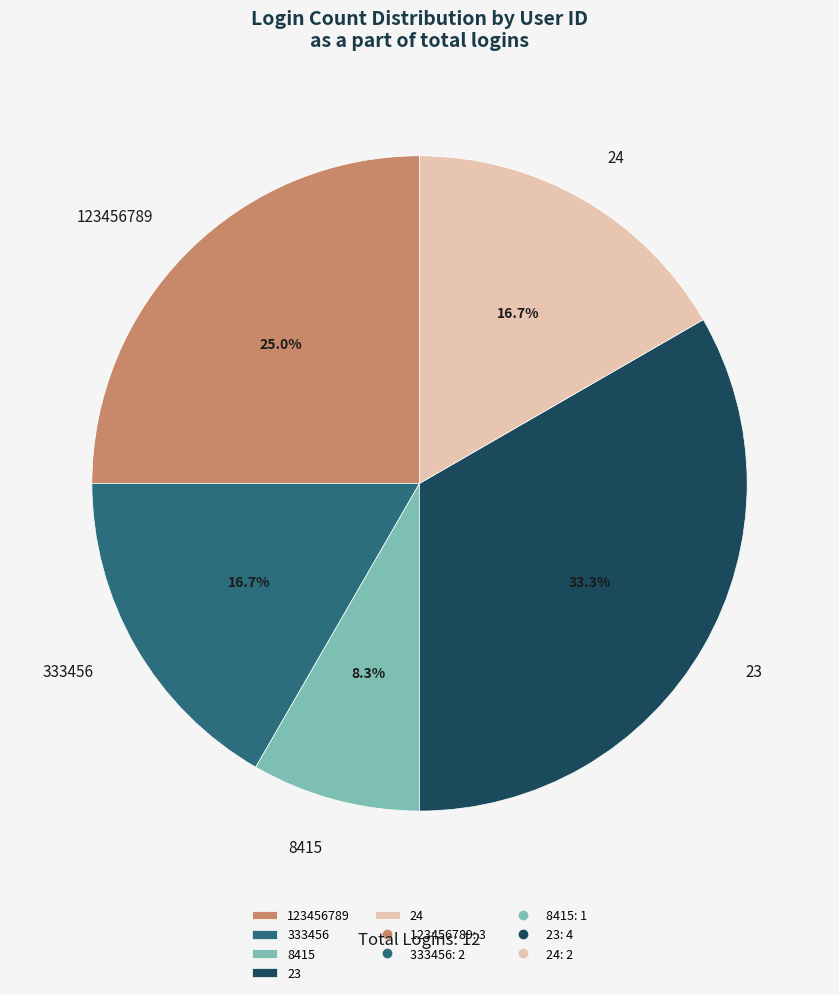

Which slice is the smallest?

8415